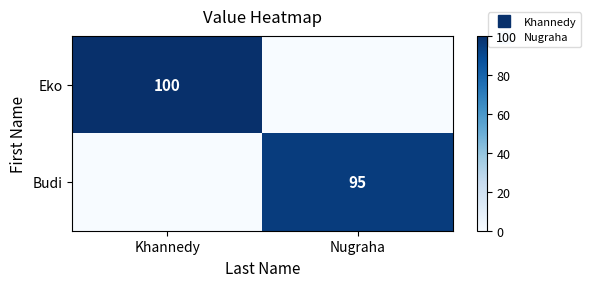

Which series changed the most between Khannedy and Nugraha?

Eko